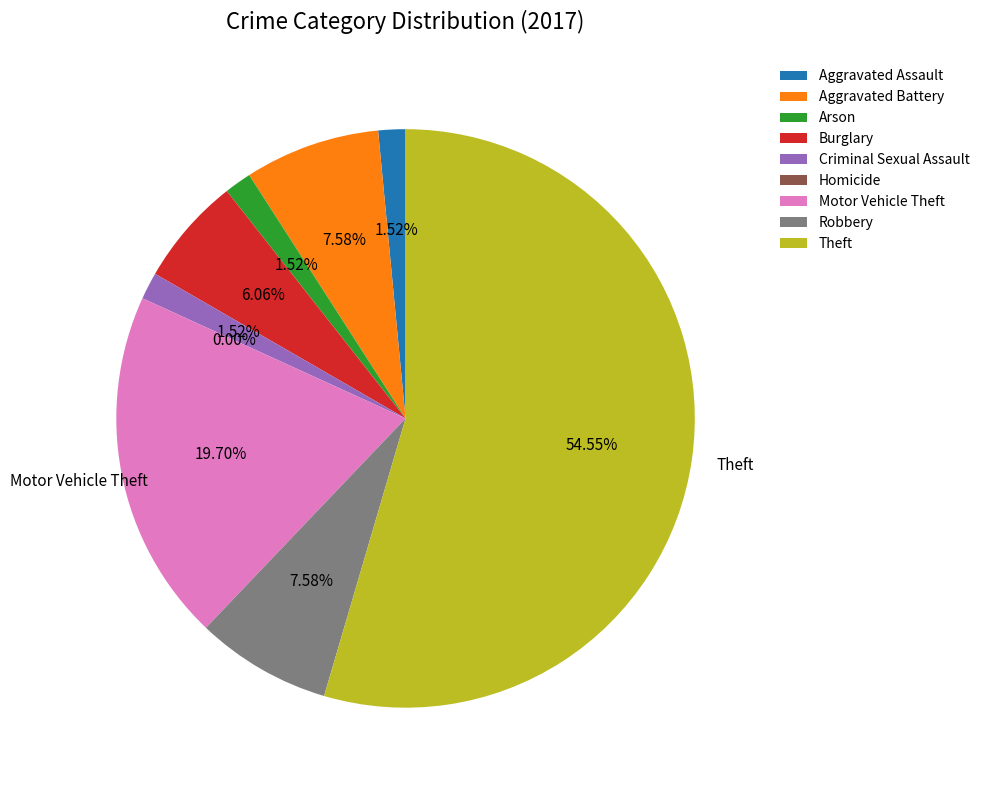

Combined, what portion of the pie is Burglary and Homicide?

6.1%